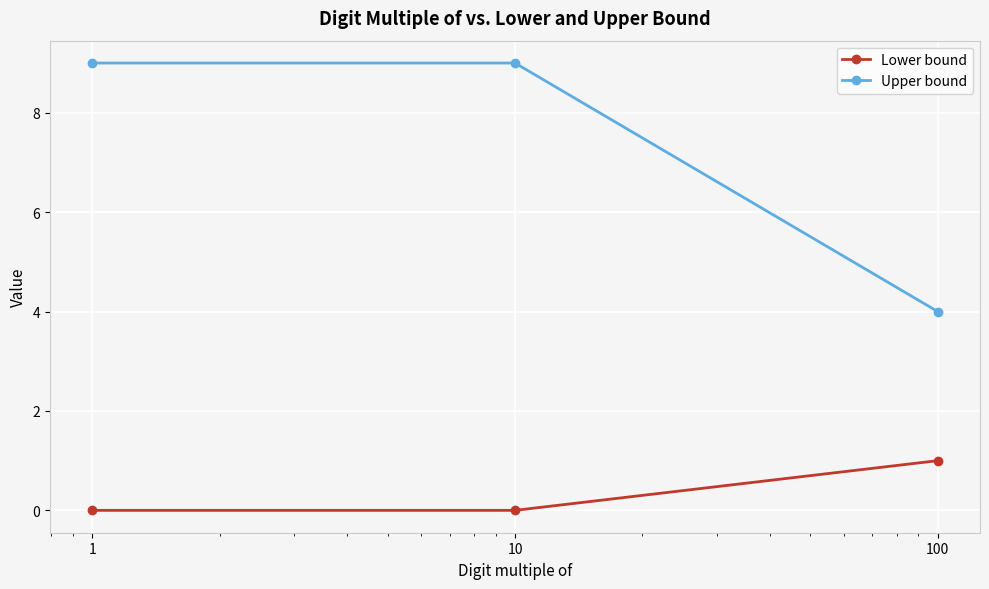

List the series in order of their peak value, highest first.

Upper bound, Lower bound